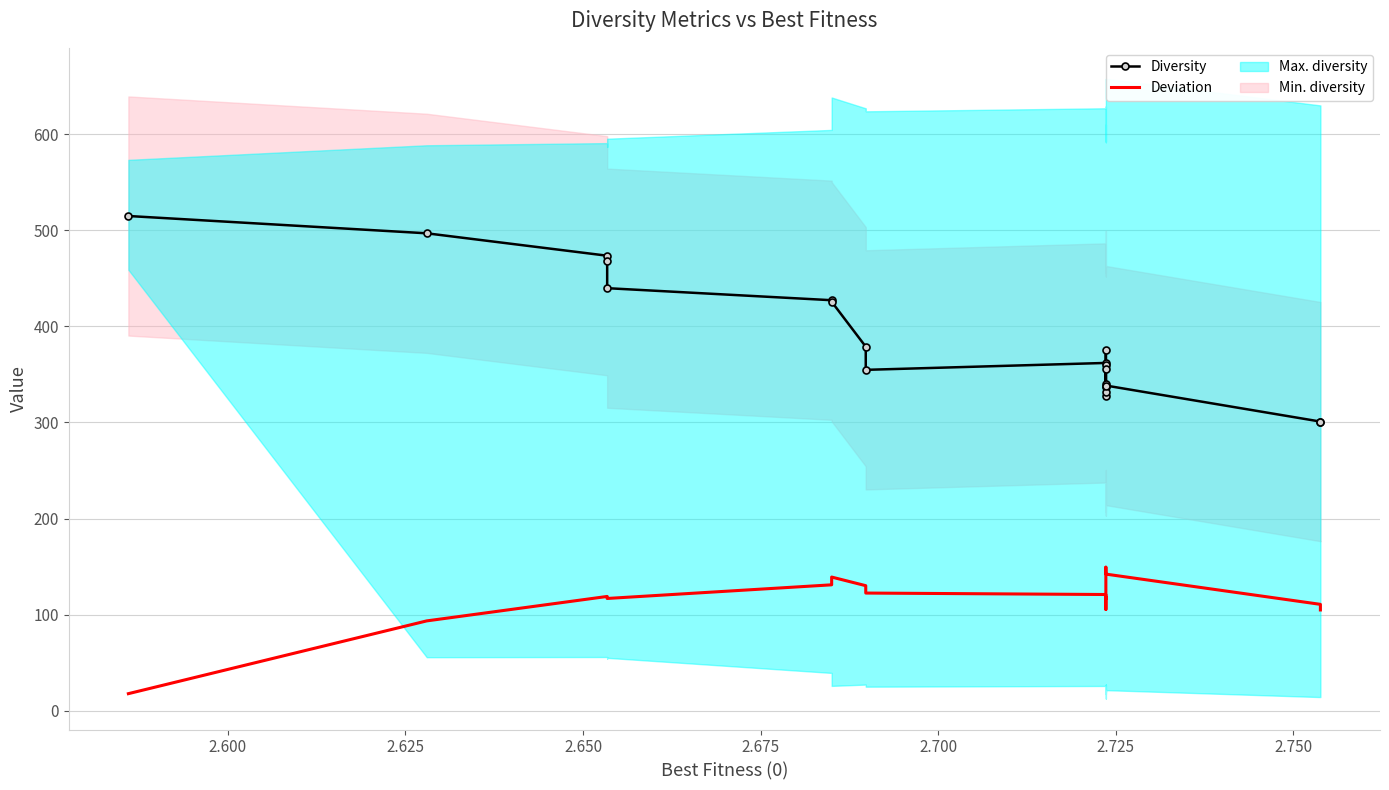

What are all the series names shown in the legend?

Diversity, Deviation